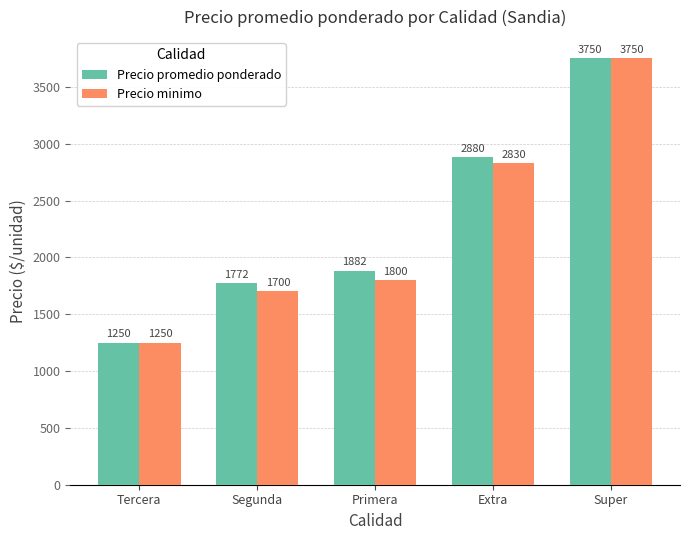

Is the value of Precio promedio ponderado at Segunda greater than the value of Precio minimo at Extra?

No